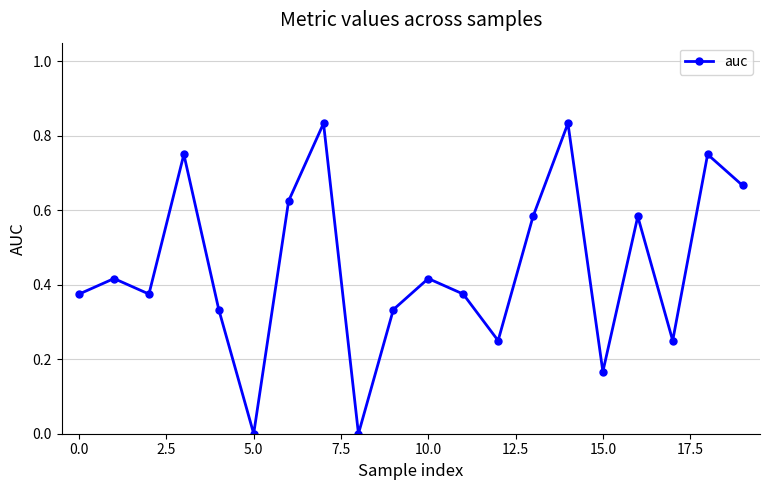

How many points are higher than both their immediate neighbors (excluding endpoints)?

7